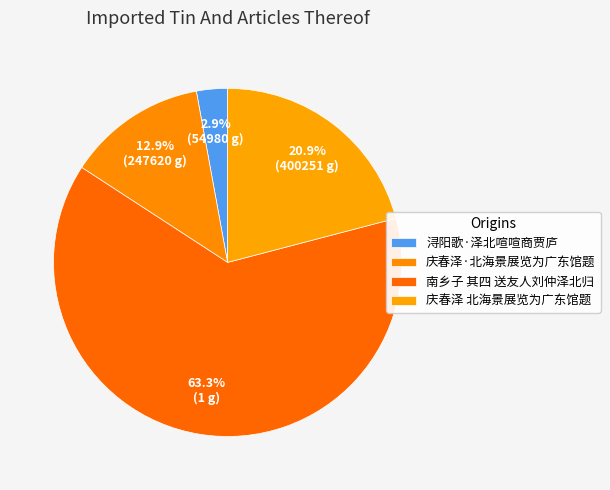

How many segments does this pie chart have?

4